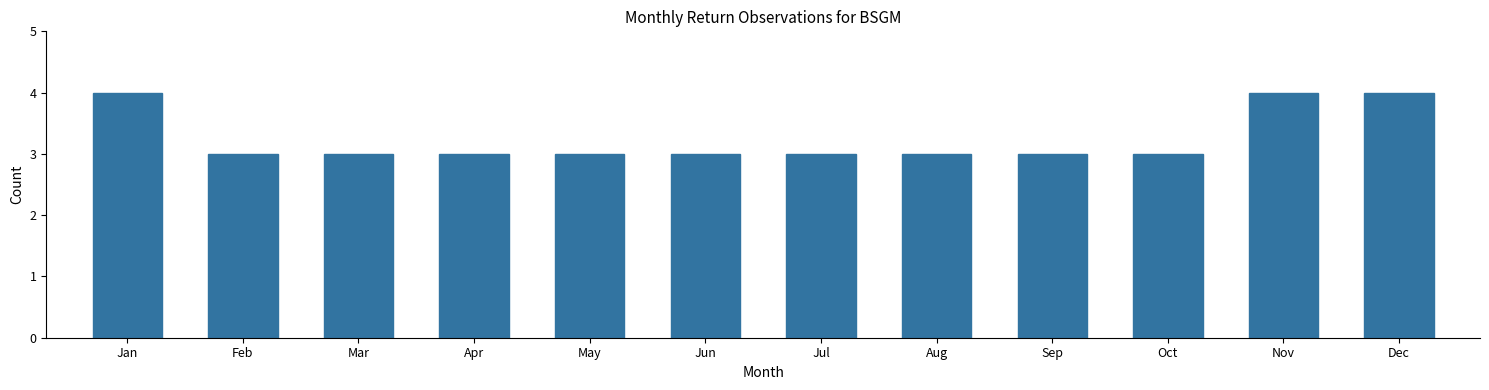

Reading left to right, extract all data points from this chart.

Jan=4	Feb=3	Mar=3	Apr=3	May=3	Jun=3	Jul=3	Aug=3	Sep=3	Oct=3	Nov=4	Dec=4